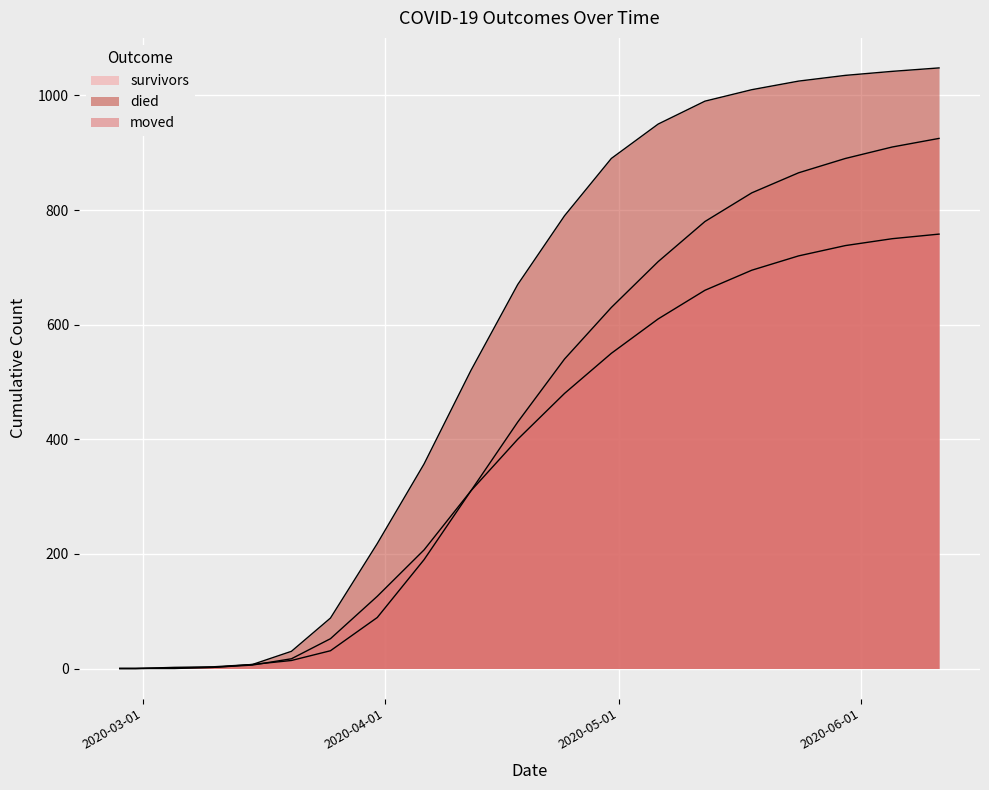

Is the value of survivors at 2020-05-12 greater than the value of died at 2020-03-31?

Yes